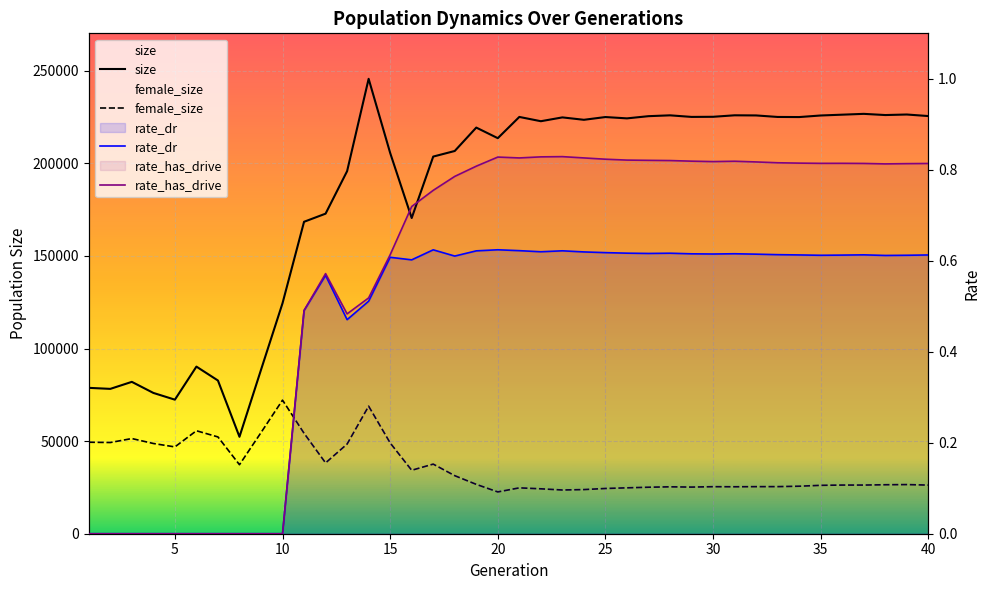

What is the difference between the rate_dr values at 6 and 38?

0.6